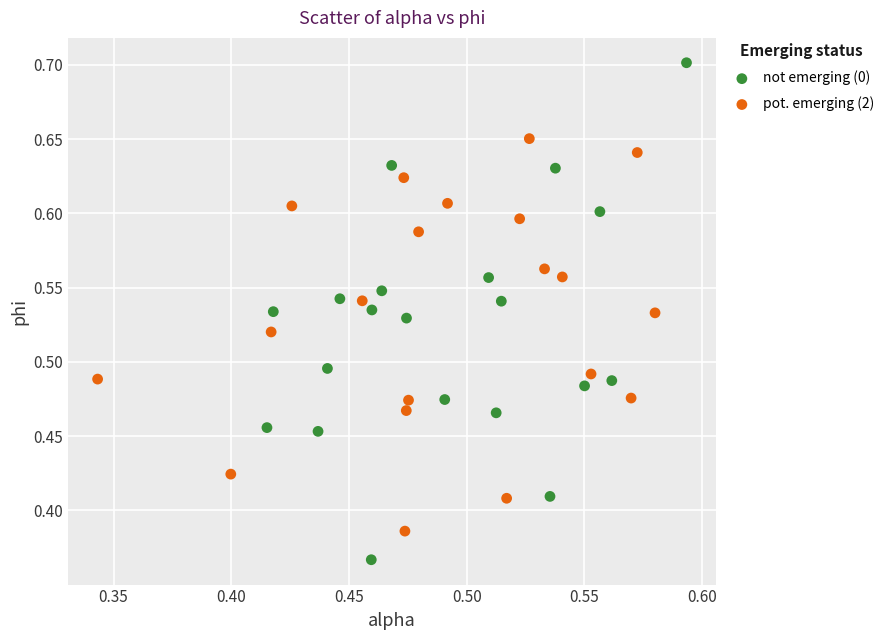

Which series contains the lowest Y value?

not emerging (0)